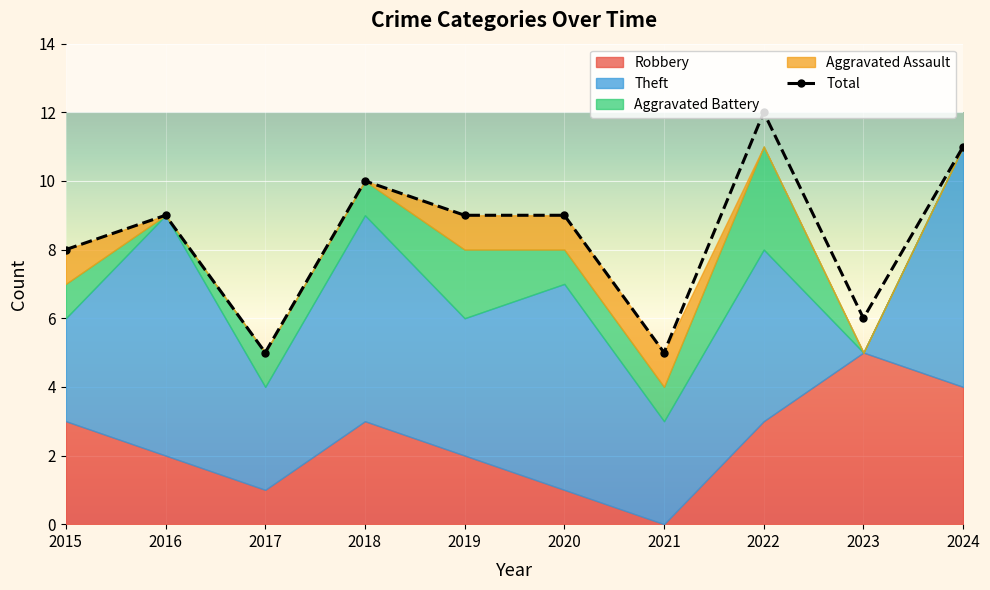

At which category does the chart reach its peak across all series?

2022